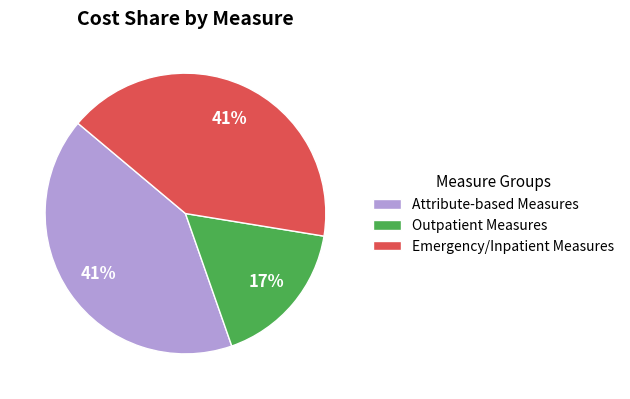

Does any single category account for the majority?

No